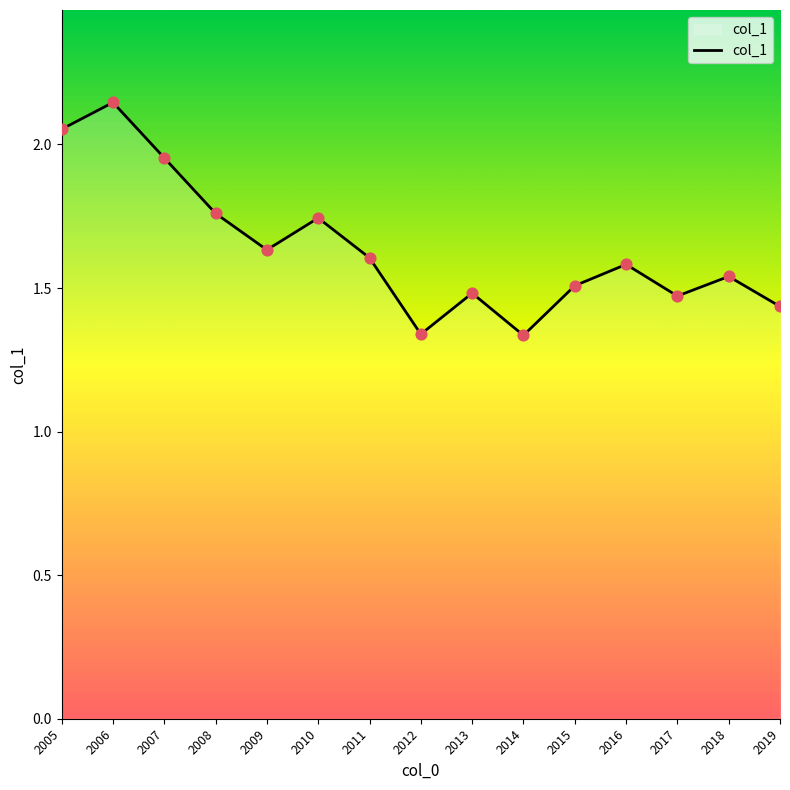

Which has a higher value, 2008 or 2018?

2008